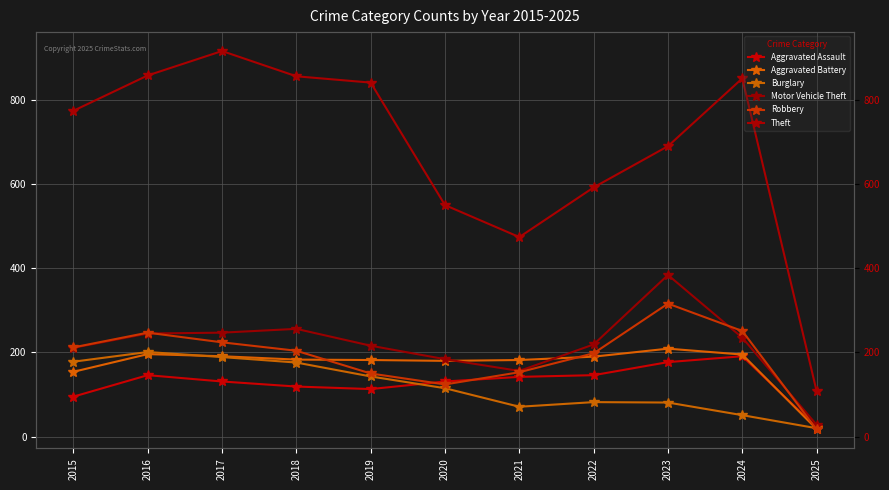

True or false: Robbery and Theft intersect in this chart.

False